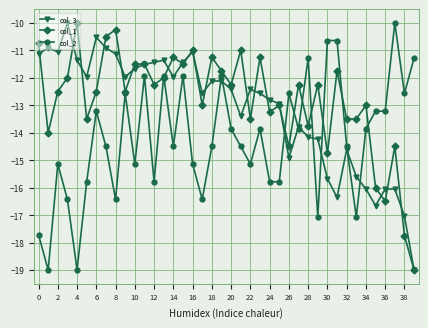

List the series in order of their overall mean, lowest first.

col_2, col_3, col_1